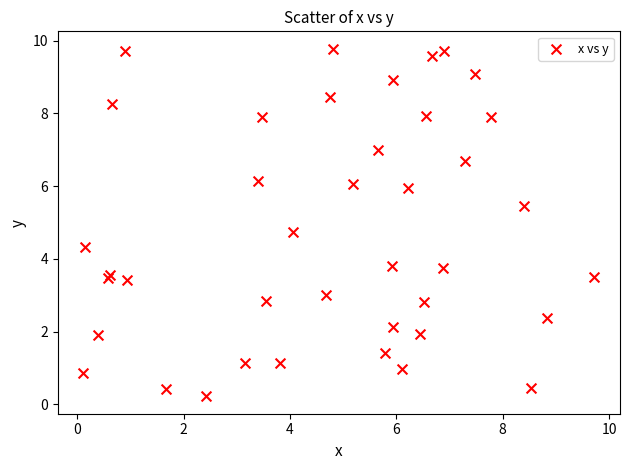

What Y value in the scatter plot is closest to 5?

4.7